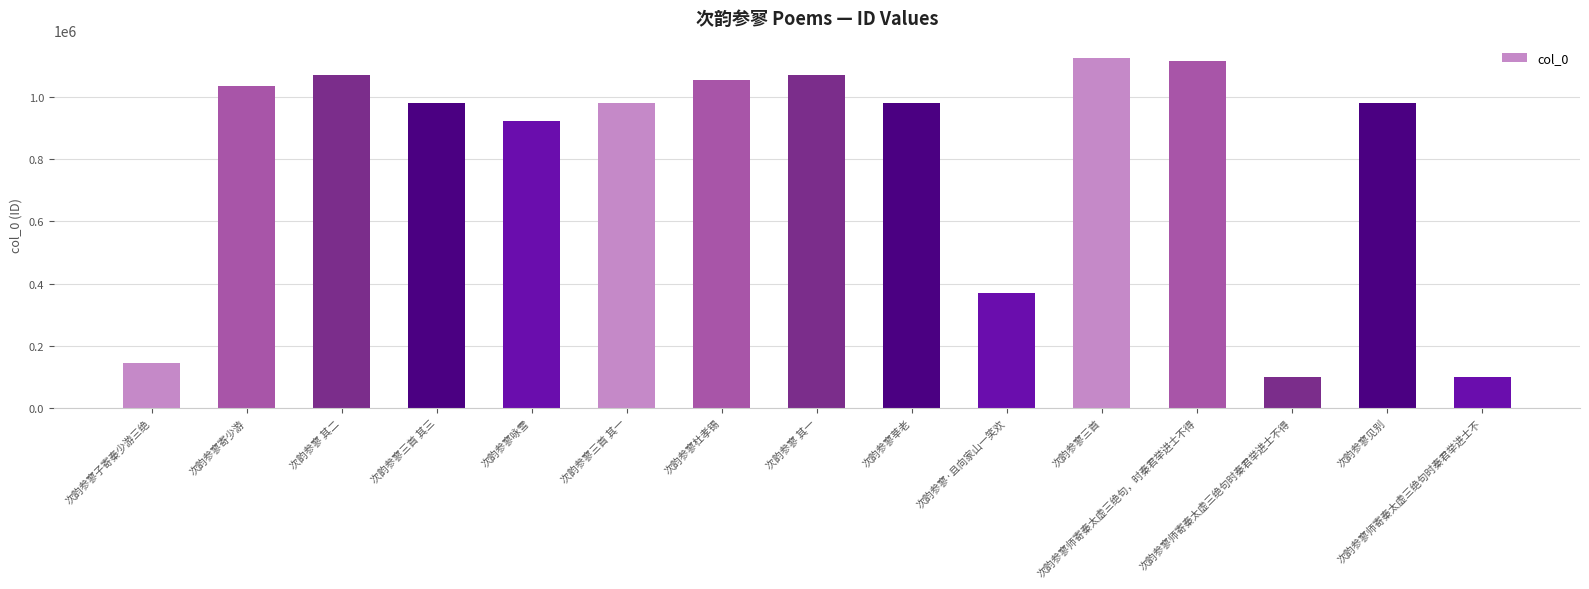

How many distinct data groups are displayed?

1